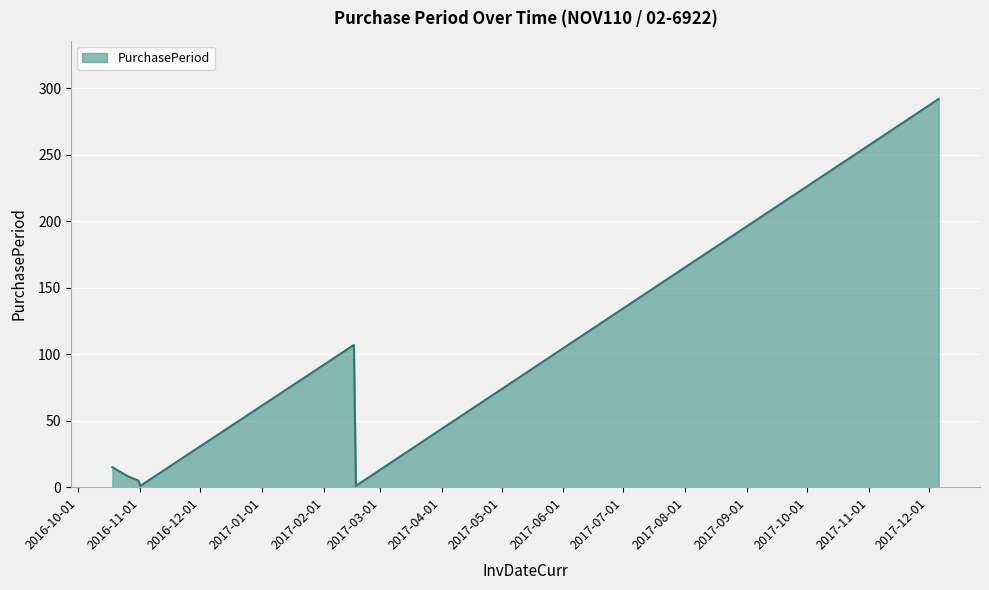

Reading left to right, what are all the values shown in this chart?

15	8	5	1	107	1	292